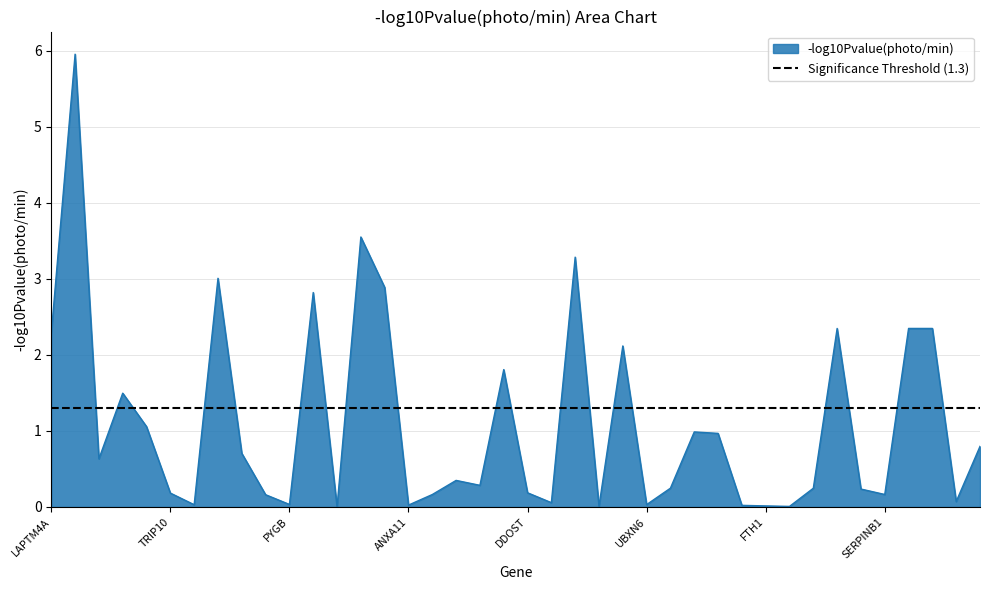

Reading left to right, transcribe all the data shown in this chart.

LAPTM4A=2.3	EPDR1=6.0	ACP2=0.6	PLBD2=1.5	CKAP4=1.1	TRIP10=0.2	VPS26A=0.0	NAPG=3.0	VAT1=0.7	GNB4=0.2	PYGB=0.0	GNS=2.8	DNAJC13=0.0	FUCA1=3.6	PIP4P2=2.9	ANXA11=0.0	SNX2=0.2	CLCN7=0.3	PSMD1=0.3	M6PR=1.8	DDOST=0.2	ANKFY1=0.1	PCYOX1=3.3	RAB5C=0.0	RAB2A=2.1	UBXN6=0.0	GNB2=0.2	NEU1=1.0	CLCN5=1.0	CAP1=0.0	FTH1=0.0	VPS16=0.0	CLCN6=0.2	IFITM3=2.3	AP2A2=0.2	SERPINB1=0.2	IFITM2=2.3	IFITM1=2.3	TMEM199=0.1	ARL8A=0.8